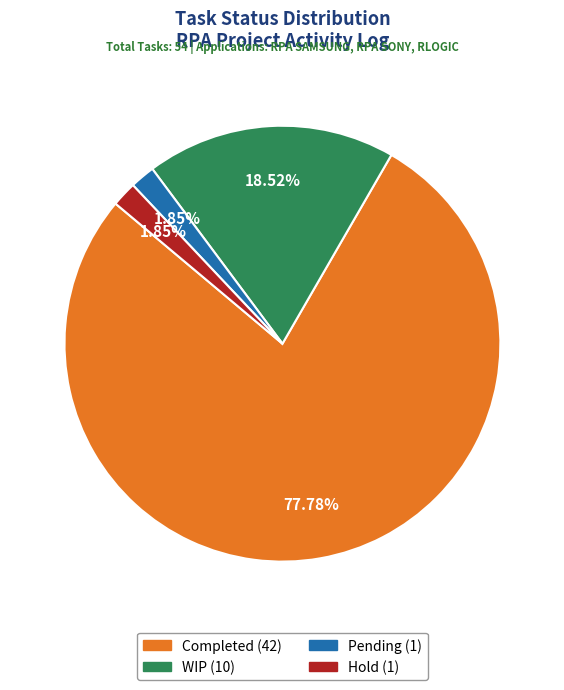

How many segments does this pie chart have?

4